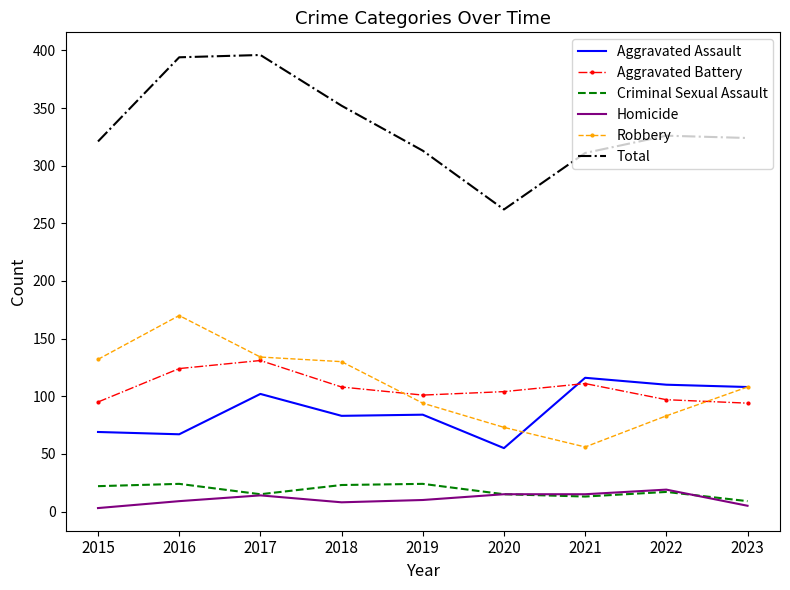

After their last crossing, which series has the higher values: Aggravated Battery or Aggravated Assault?

Aggravated Assault